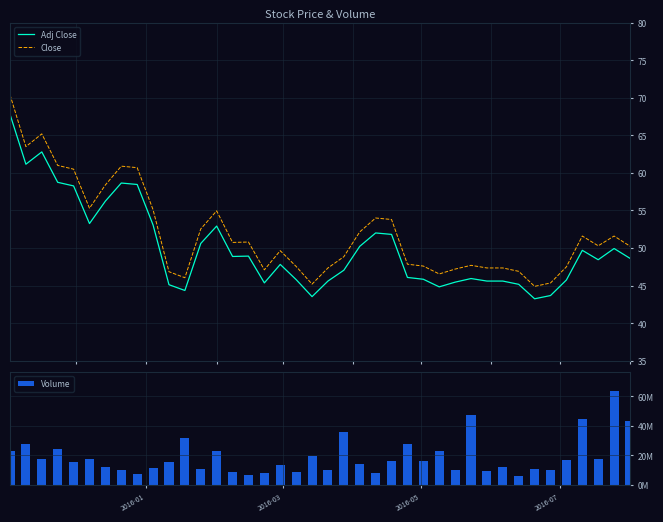

What are all the series names shown in the legend?

Adj Close, Close, Volume